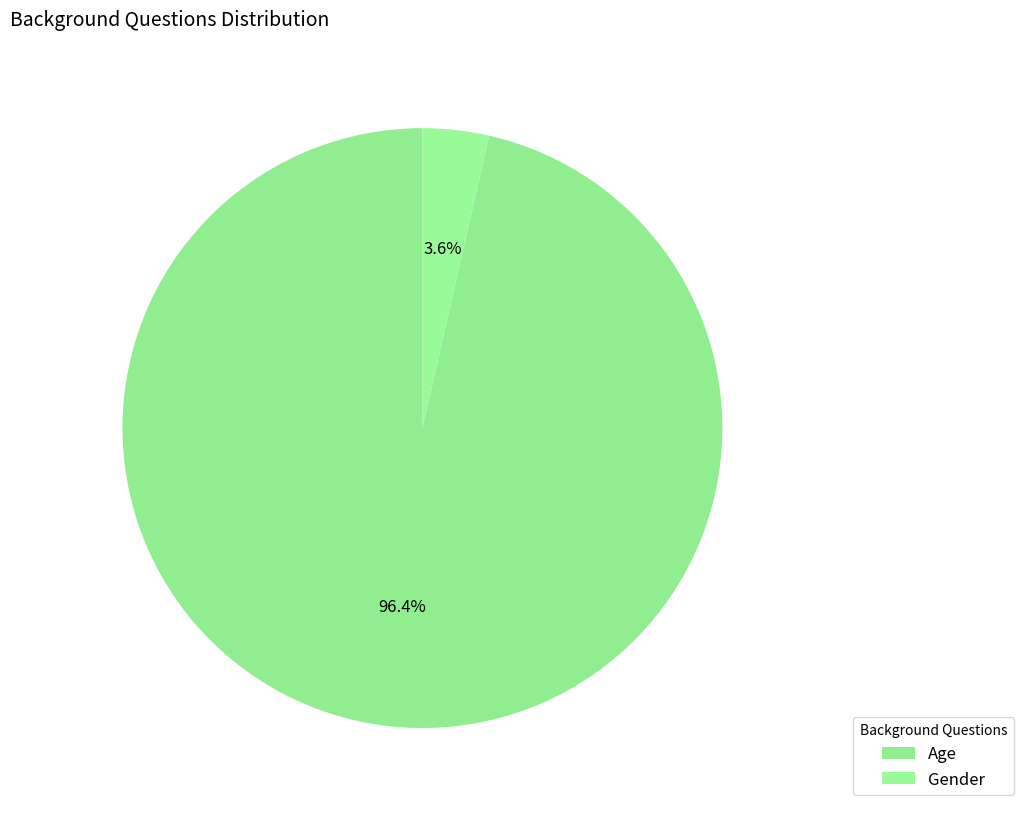

True or false: Age accounts for 84% of the total.

False